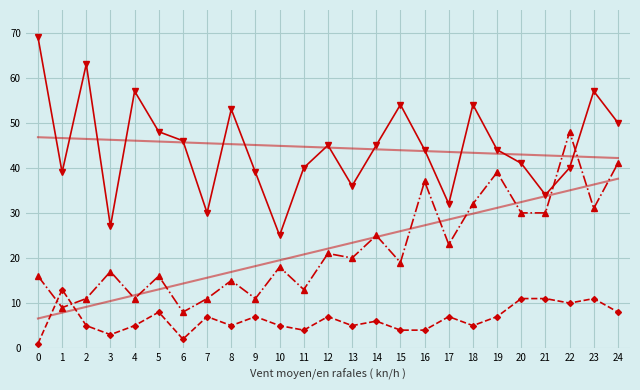

What is the spread (max minus min) of values at 7?

38.4